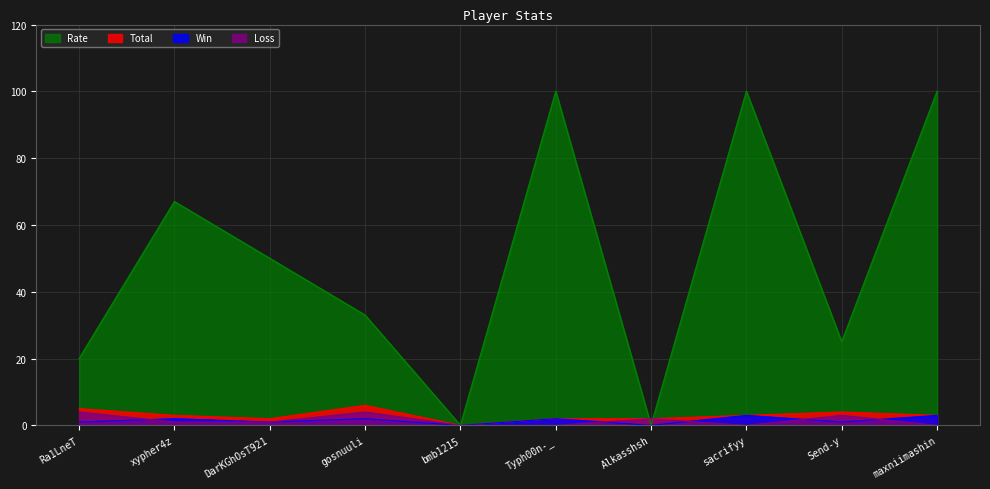

At how many categories does at least one series exceed 60?

4